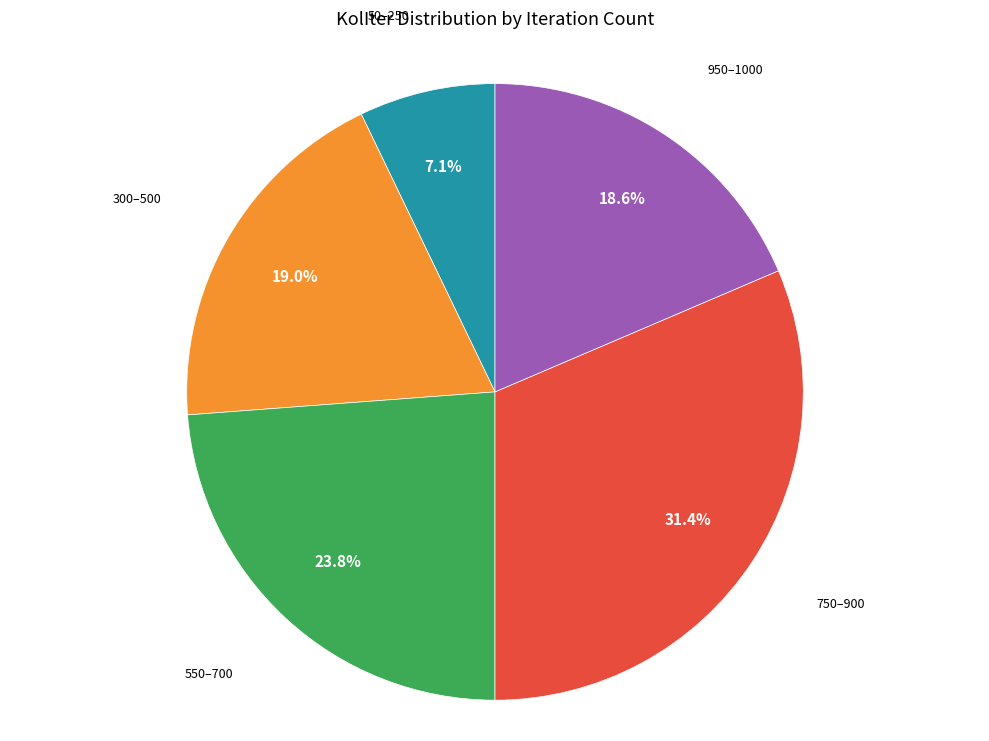

Is there any slice that represents more than half of the pie?

No